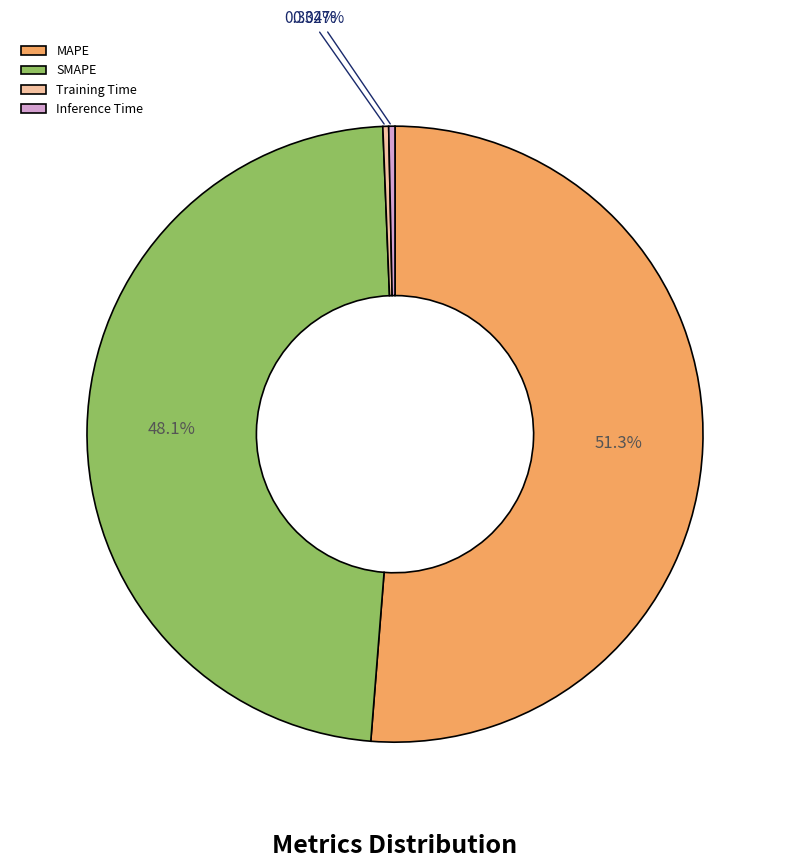

To the nearest percent, what is the difference between the SMAPE and Training Time slice percentages?

48%